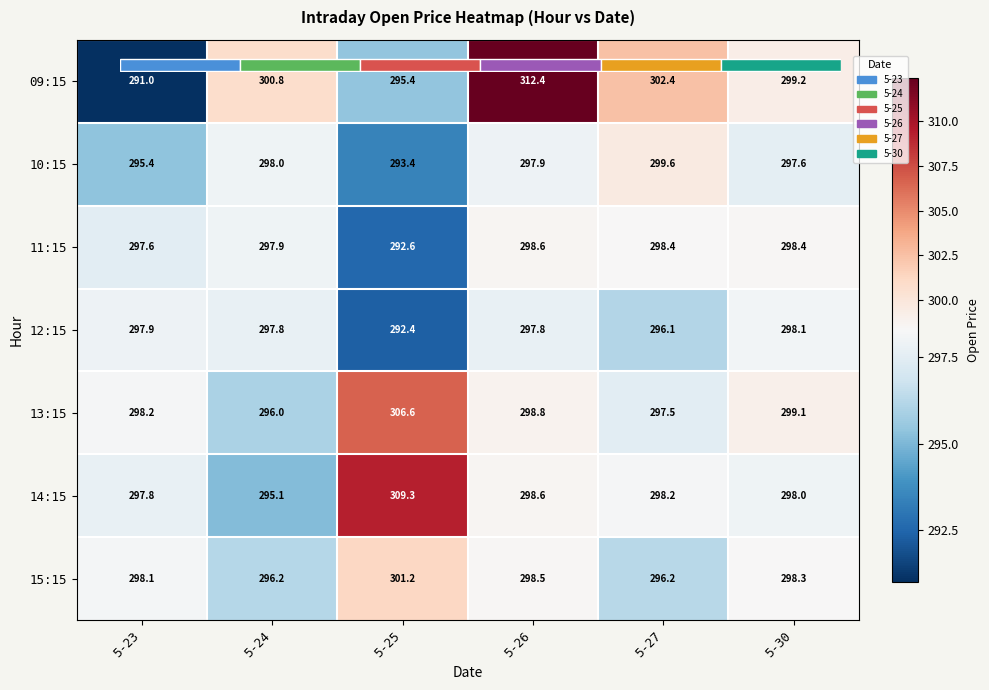

Which series has the largest range (max minus min)?

09:15